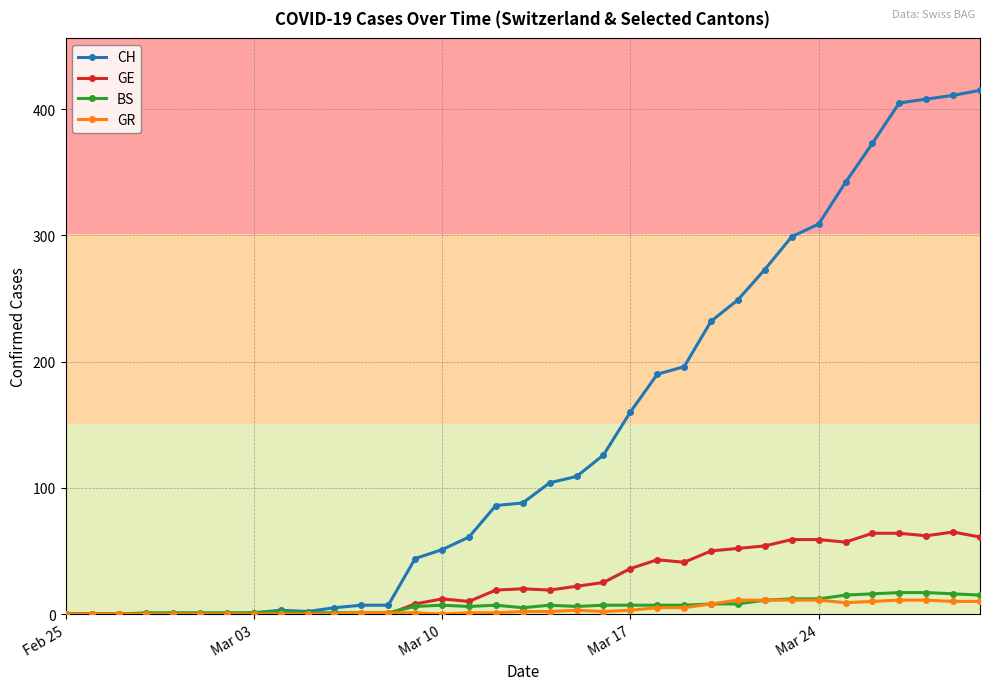

Count the number of data series in this chart.

4